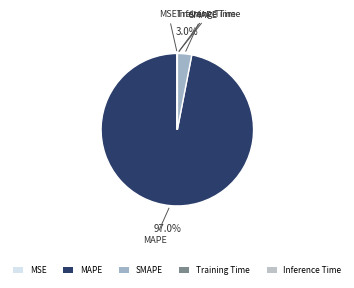

True or false: SMAPE accounts for 3% of the total.

True